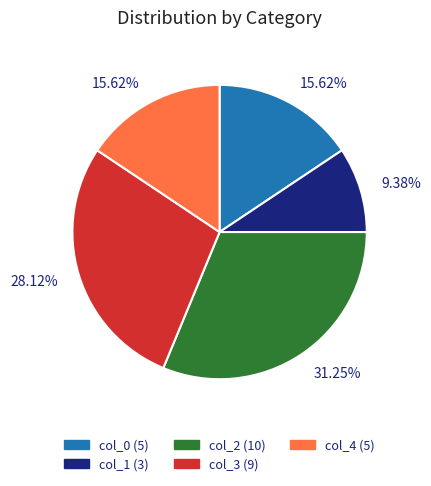

How many segments does this pie chart have?

5